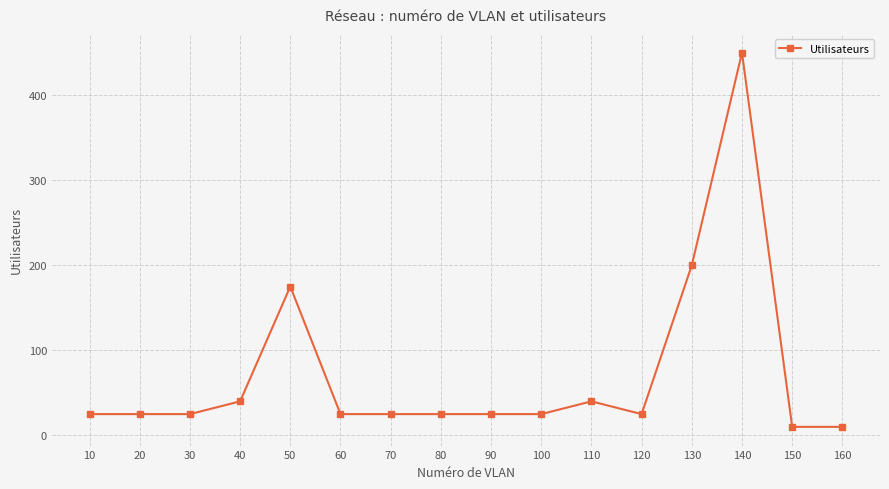

What is the value of the 7th point from the left?

25